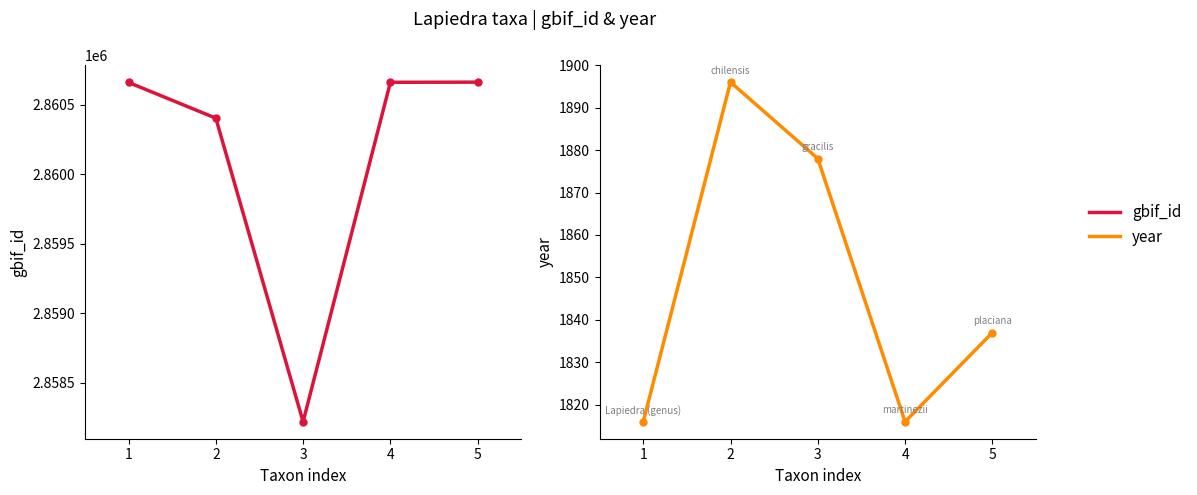

True or false: year and gbif_id cross at least once.

False